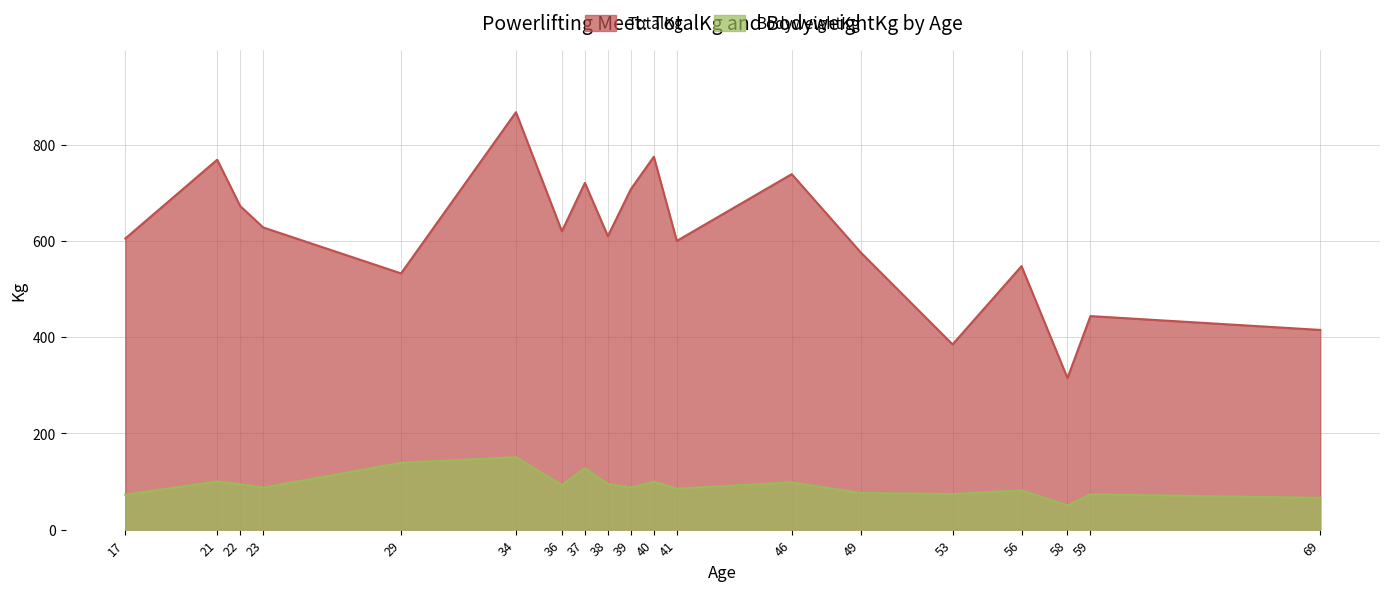

Is it true that BodyweightKg equals 241.1 at 37?

False